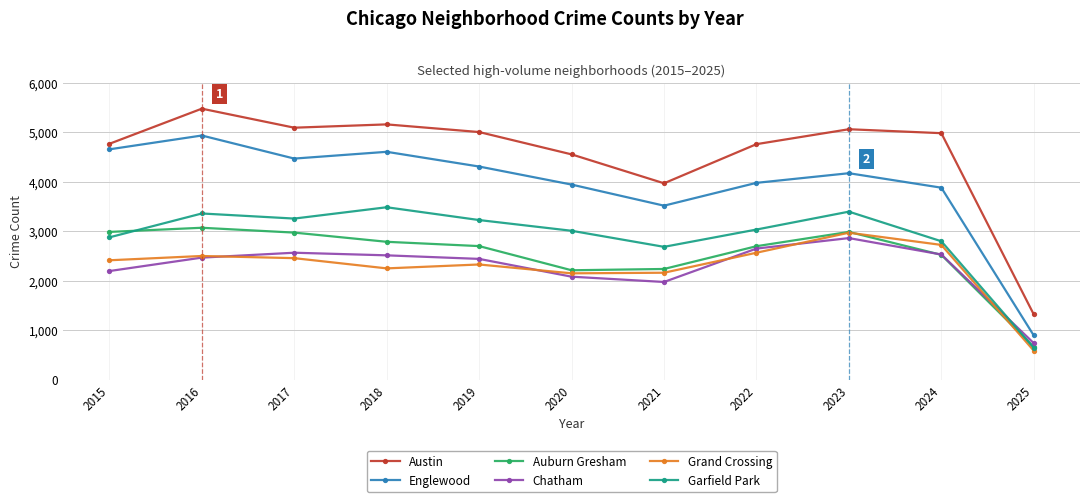

How many series are shown in this chart?

6